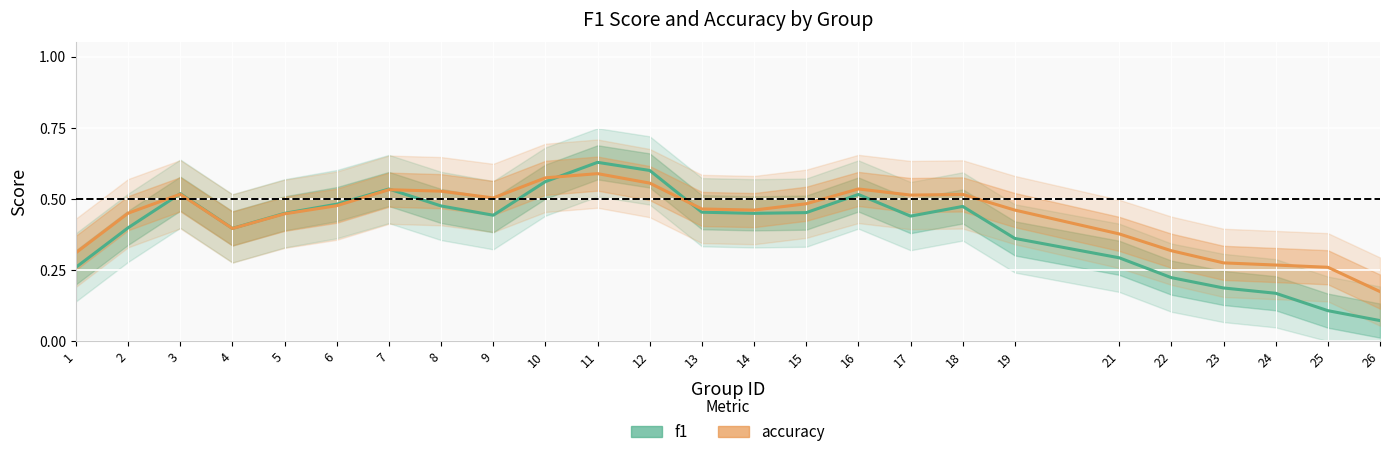

Between which two adjacent categories do f1 and accuracy first intersect?

2 and 3